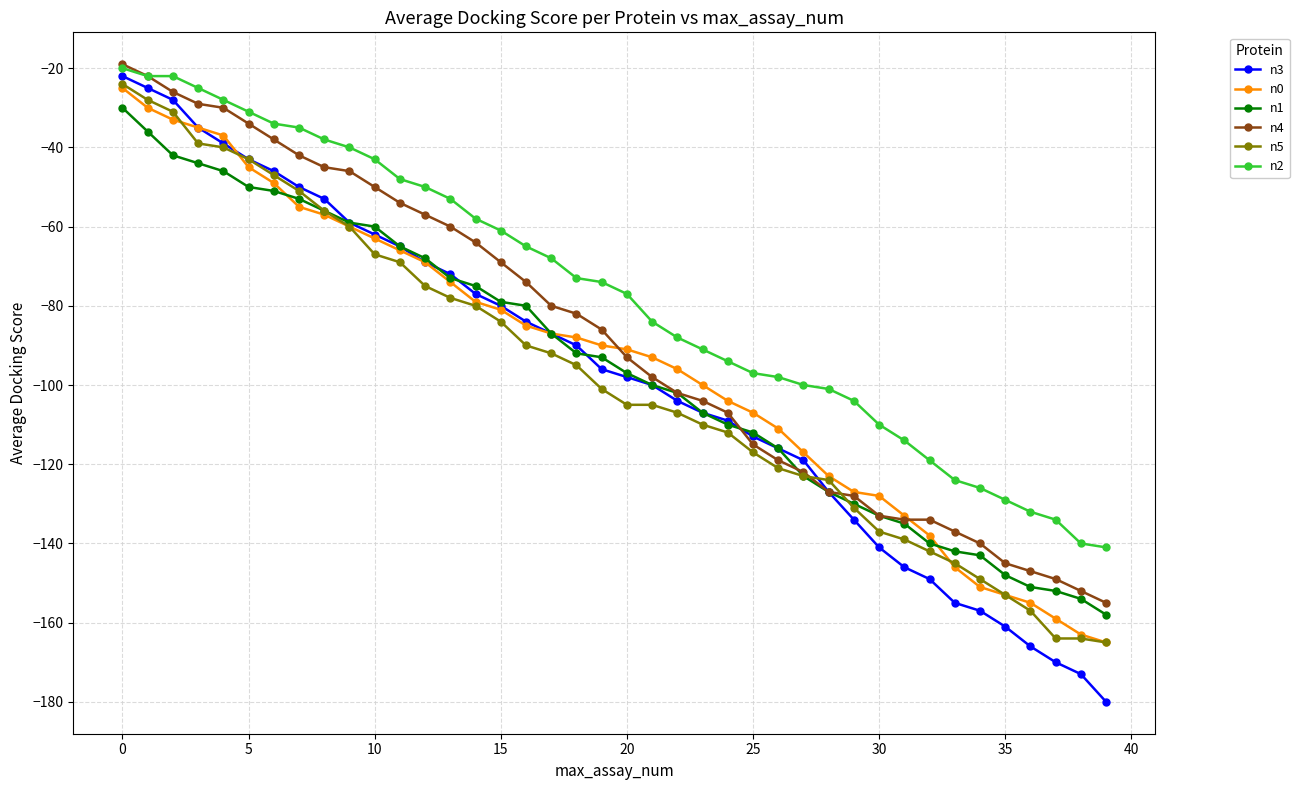

What is the lowest value of the n4 series?

-155